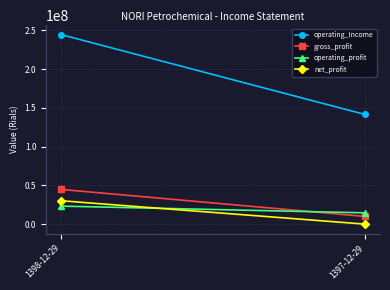

Reading right to left, transcribe all the data shown in this chart.

operating_Income: 141536726	244524770
gross_profit: 9914642	44774654
operating_profit: 14552033	23228959
net_profit: 0	30157337